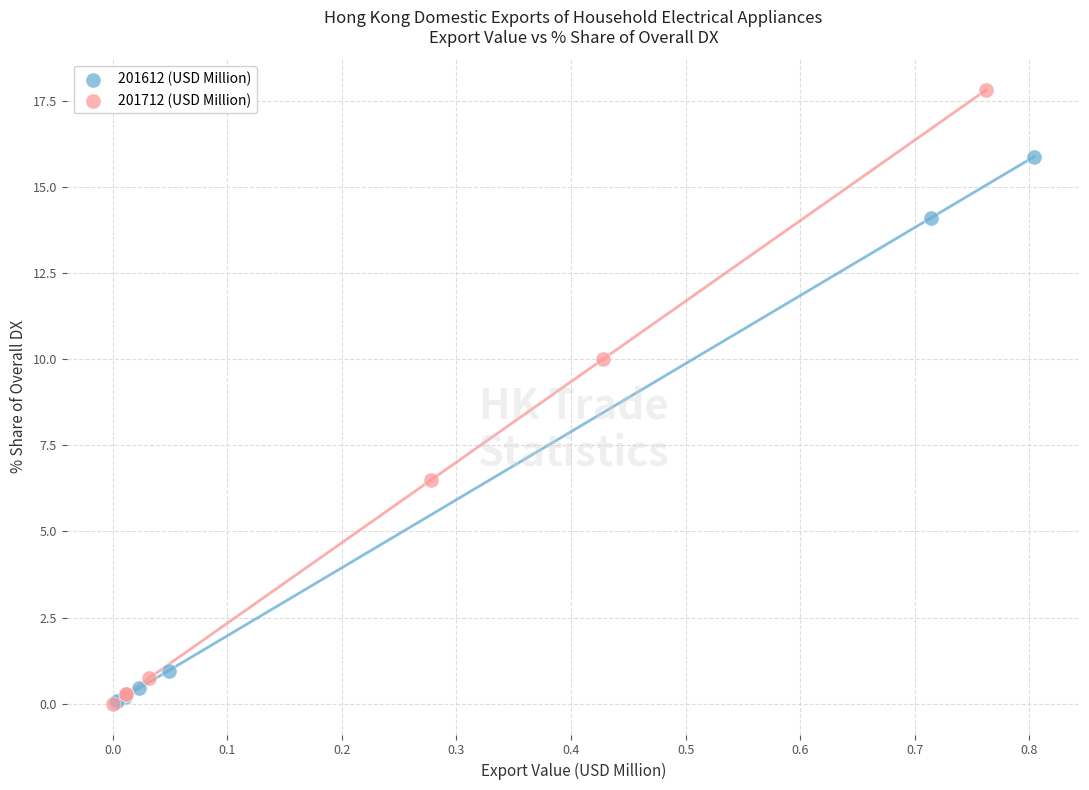

Which series contains the highest Y value?

201712 (USD Million)